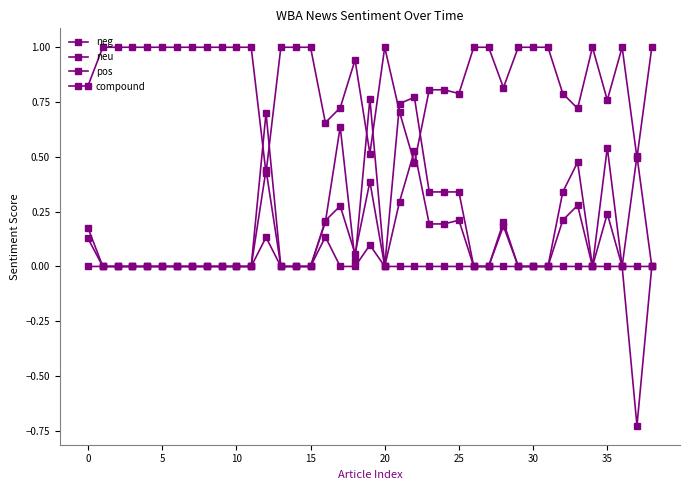

How many lines are shown in the chart?

4